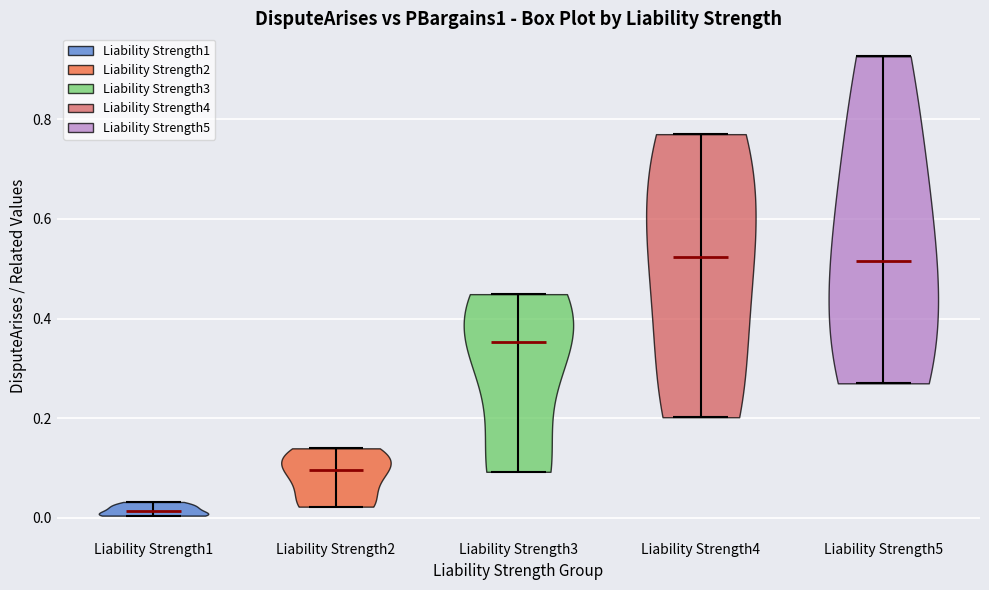

Which violin has the lowest median line?

Liability Strength1